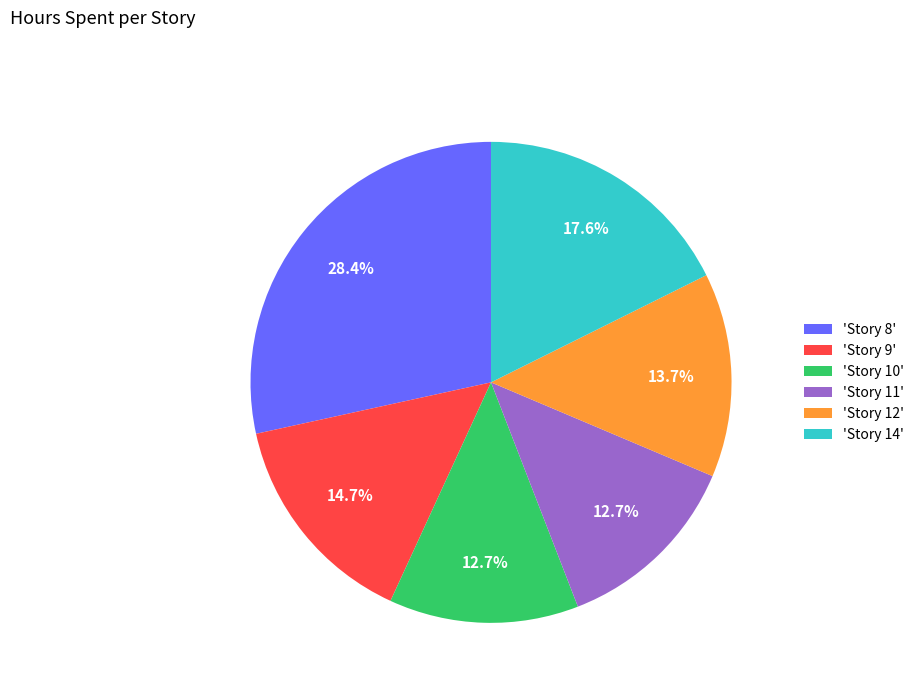

Between 'Story 12' and 'Story 8', which is larger?

'Story 8'